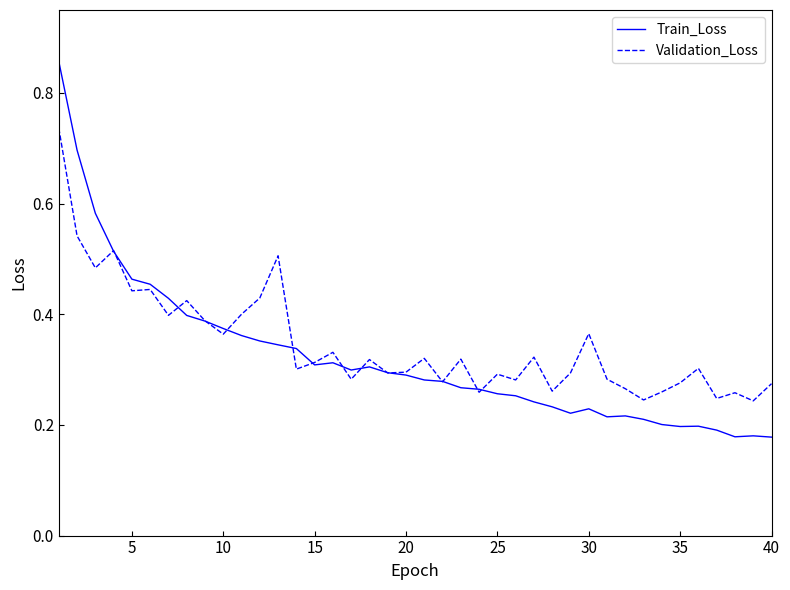

Which series has the widest spread of values?

Train_Loss